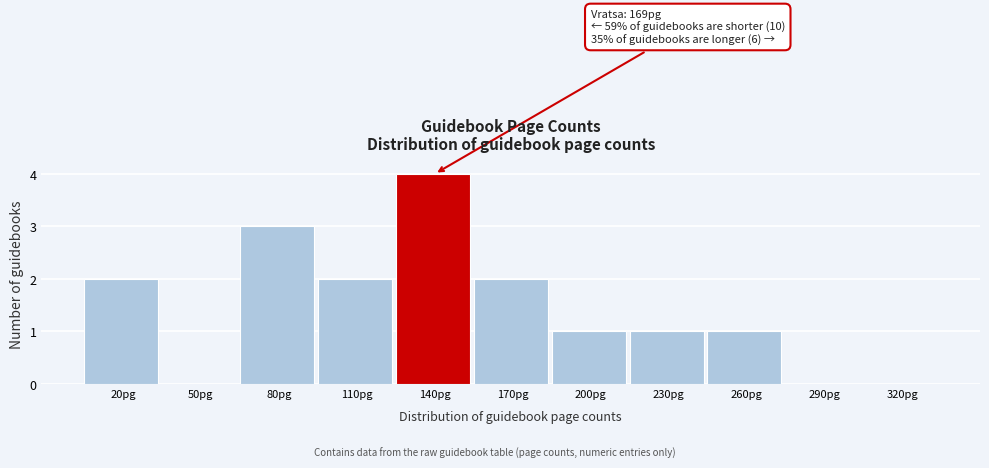

Reading left to right, transcribe all the data shown in this chart.

20pg=2	50pg=0	80pg=3	110pg=2	140pg=4	170pg=2	200pg=1	230pg=1	260pg=1	290pg=0	320pg=0